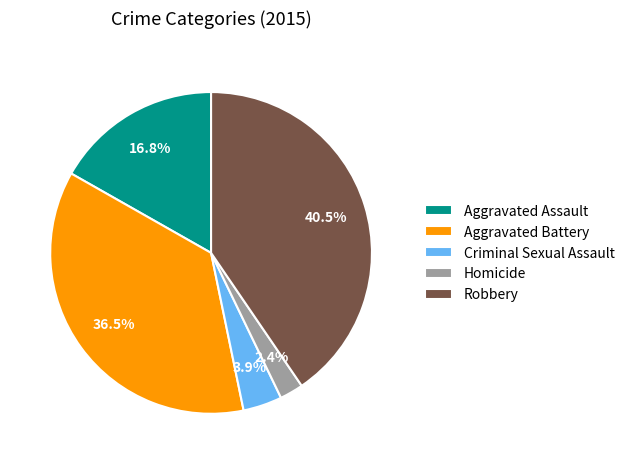

To the nearest percent, what is the average slice percentage?

20%